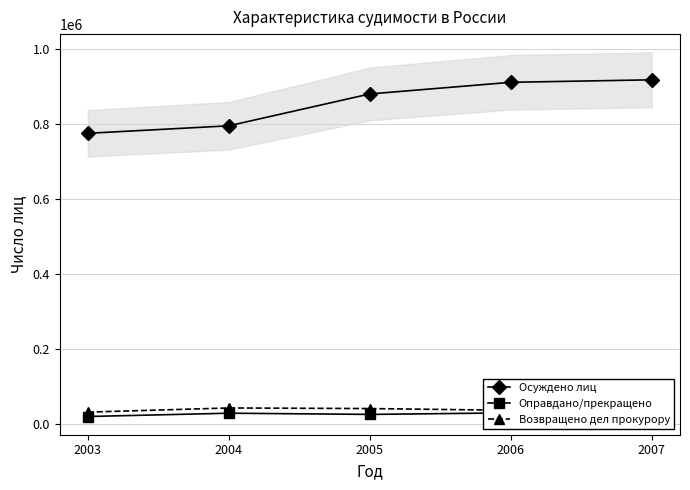

True or false: Возвращено дел прокурору and Осуждено лиц cross at least once.

False